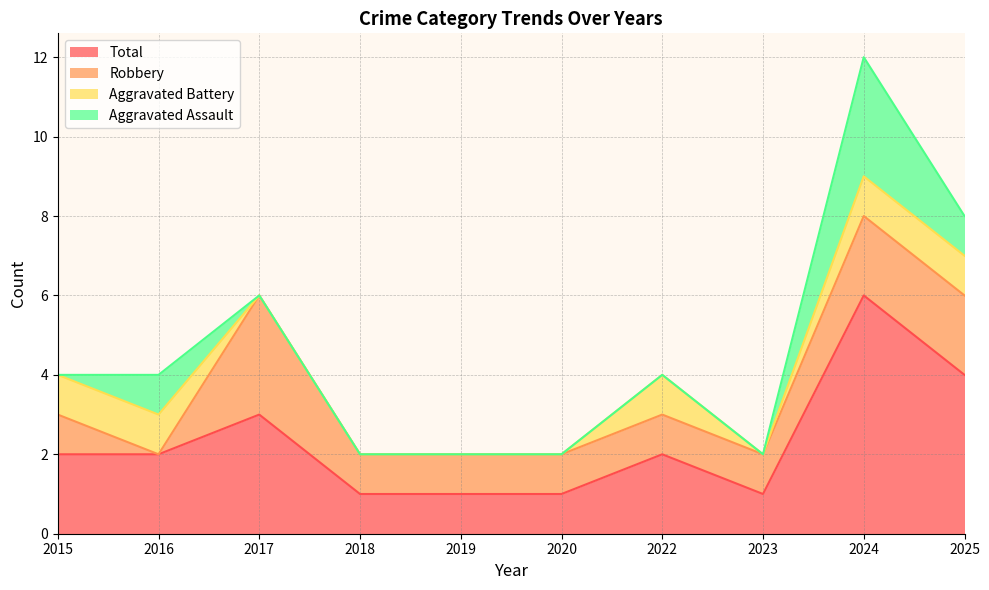

Which series has the largest range (max minus min)?

Total